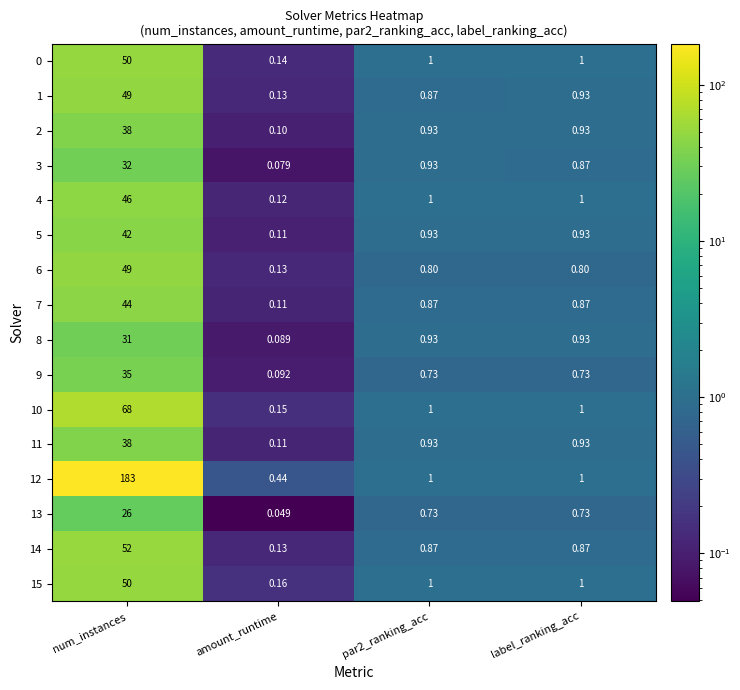

At which category does the chart reach its minimum across all series?

amount_runtime